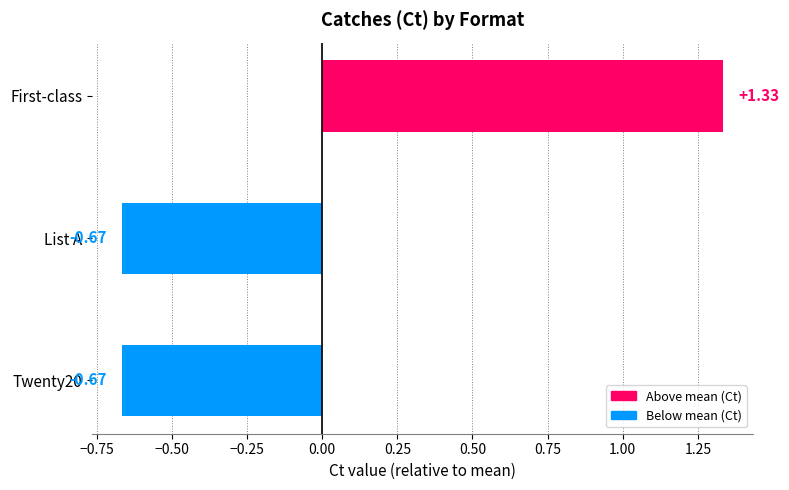

What is the sum of the values at List A and Twenty20?

-1.3